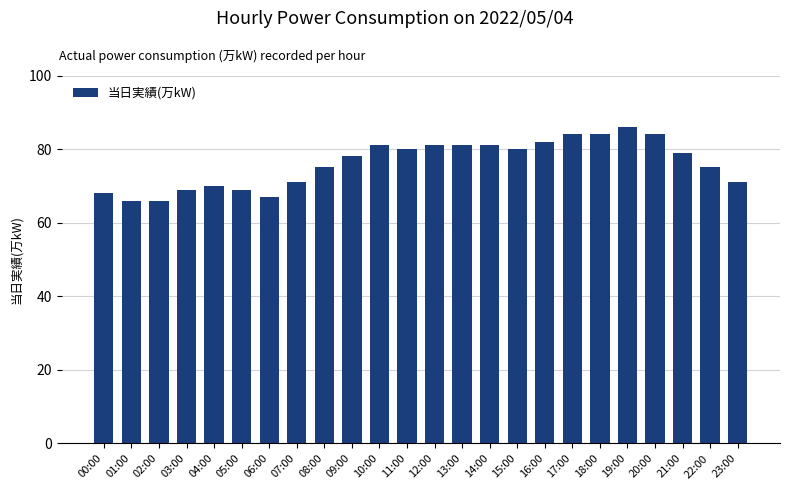

Is it true that the value at 16:00 is 82?

True